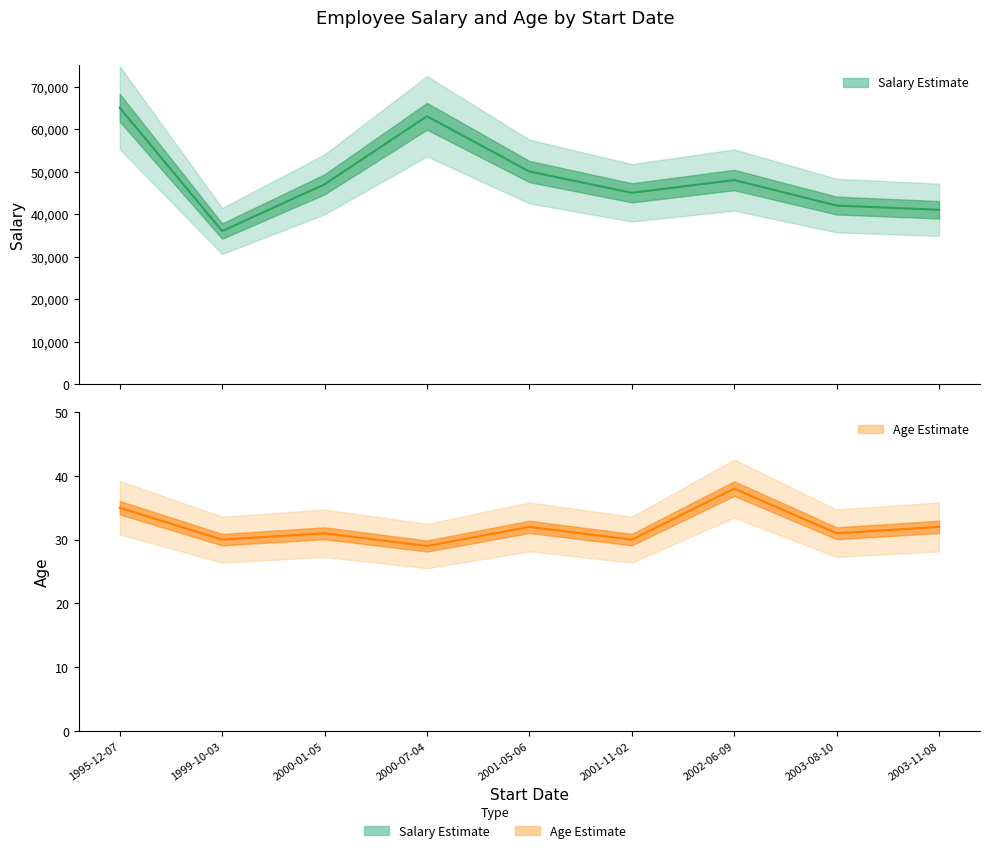

Reading left to right, extract all data points from this chart.

Salary: 1995-12-07=65000	1999-10-03=36000	2000-01-05=47000	2000-07-04=63000	2001-05-06=50000	2001-11-02=45000	2002-06-09=48000	2003-08-10=42000	2003-11-08=41000
Age: 1995-12-07=35	1999-10-03=30	2000-01-05=31	2000-07-04=29	2001-05-06=32	2001-11-02=30	2002-06-09=38	2003-08-10=31	2003-11-08=32